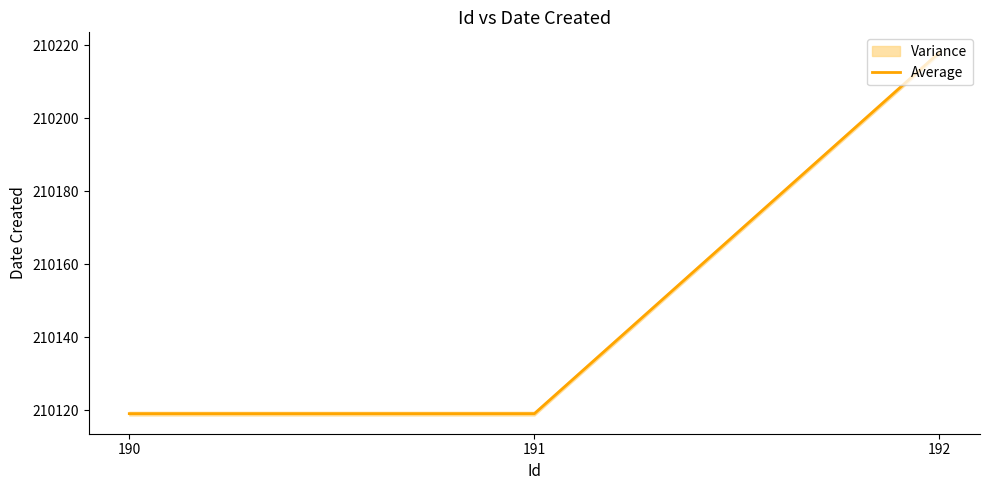

The value at 190 is 65736. True or false?

False